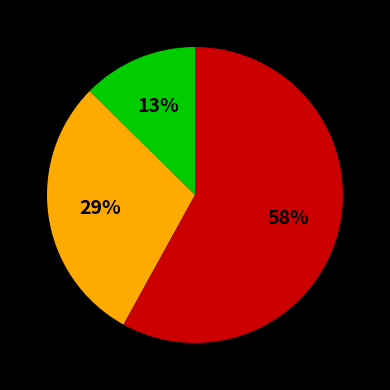

To the nearest percent, what is the average slice percentage?

33%